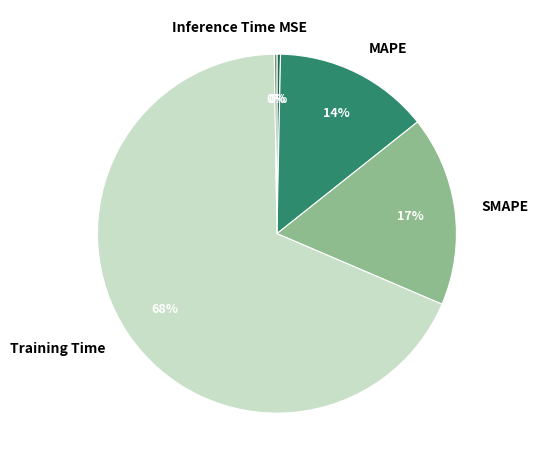

To the nearest percent, what is the average slice percentage?

20%